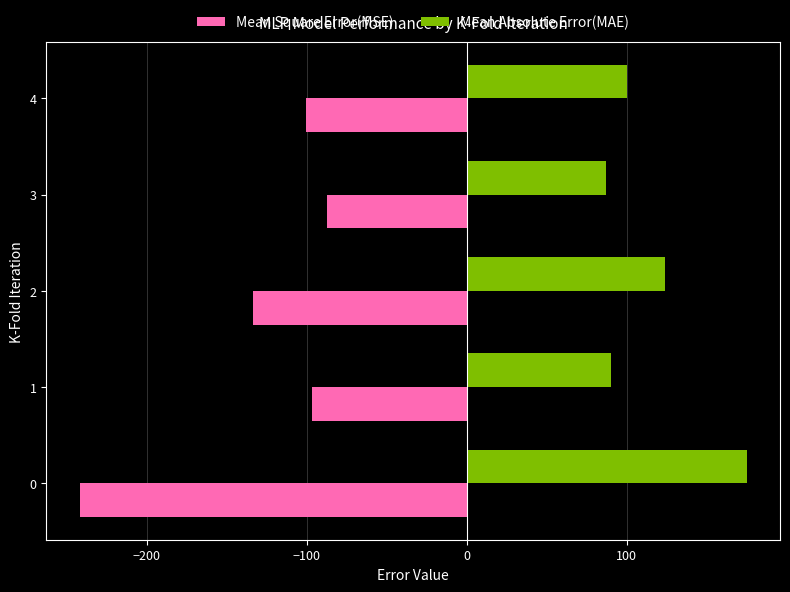

What is the average value of the Mean Square Error(MSE) series?

-131.9